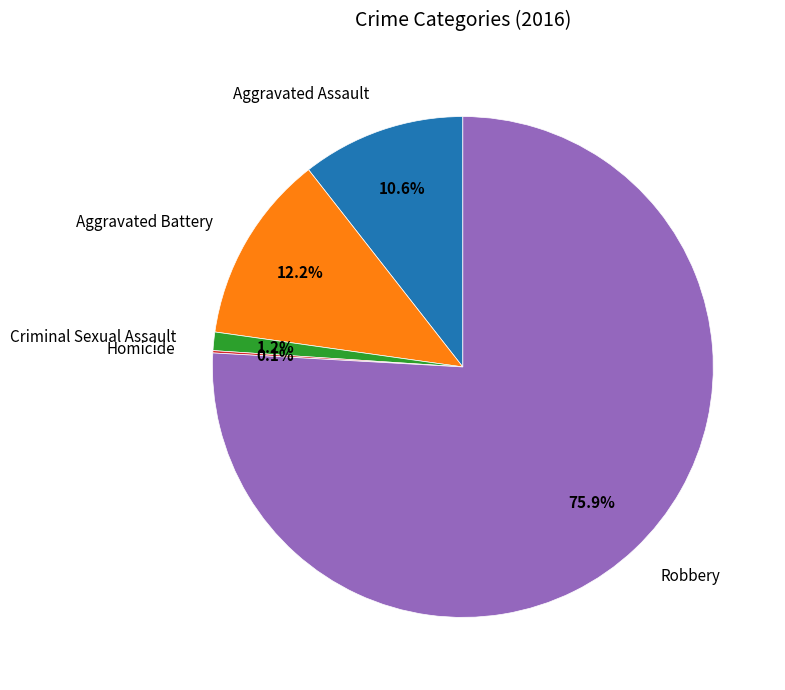

Which slice is the largest?

Robbery